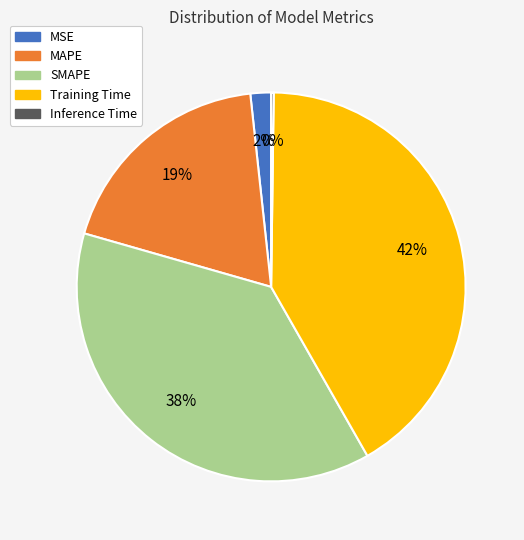

Combined, do MSE and SMAPE account for over 50%?

No